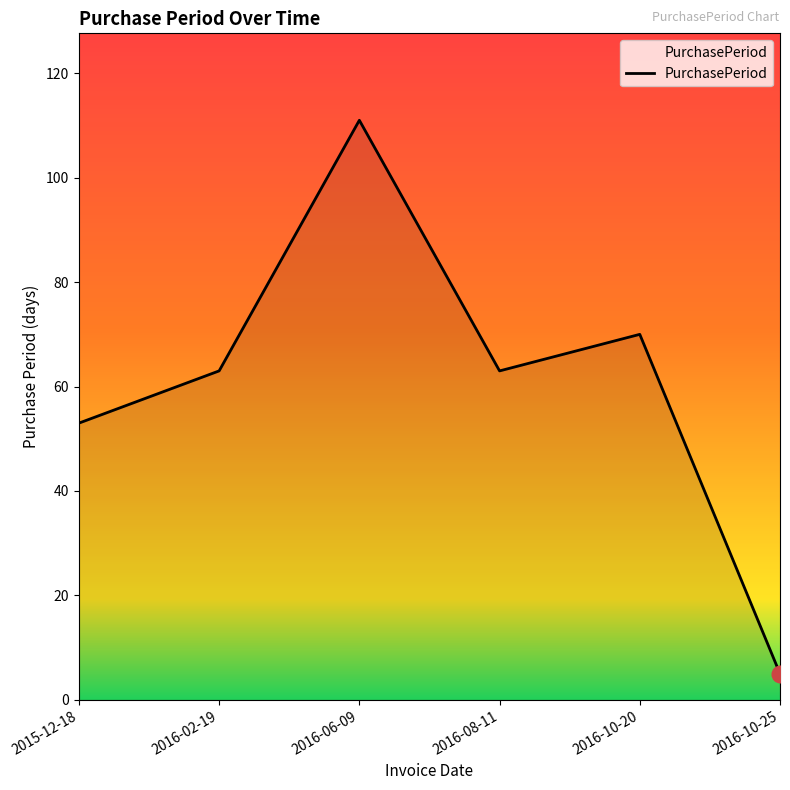

Which has a higher value, 2015-12-18 or 2016-02-19?

2016-02-19